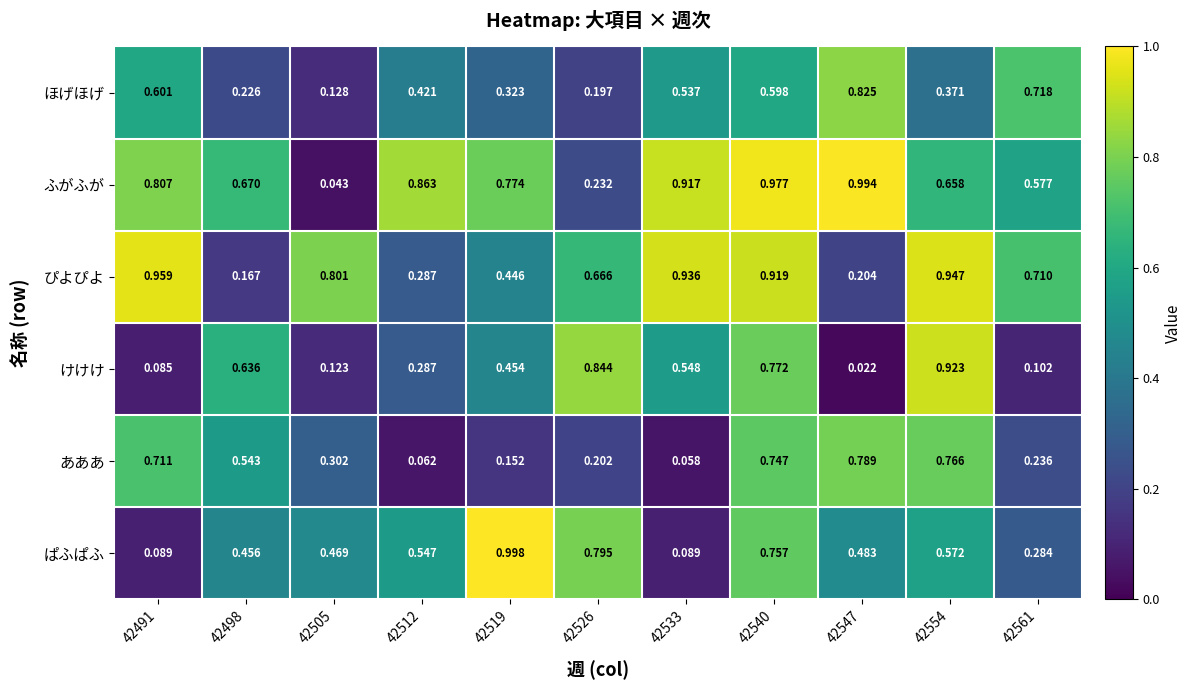

Which series has the largest range (max minus min)?

ふがふが